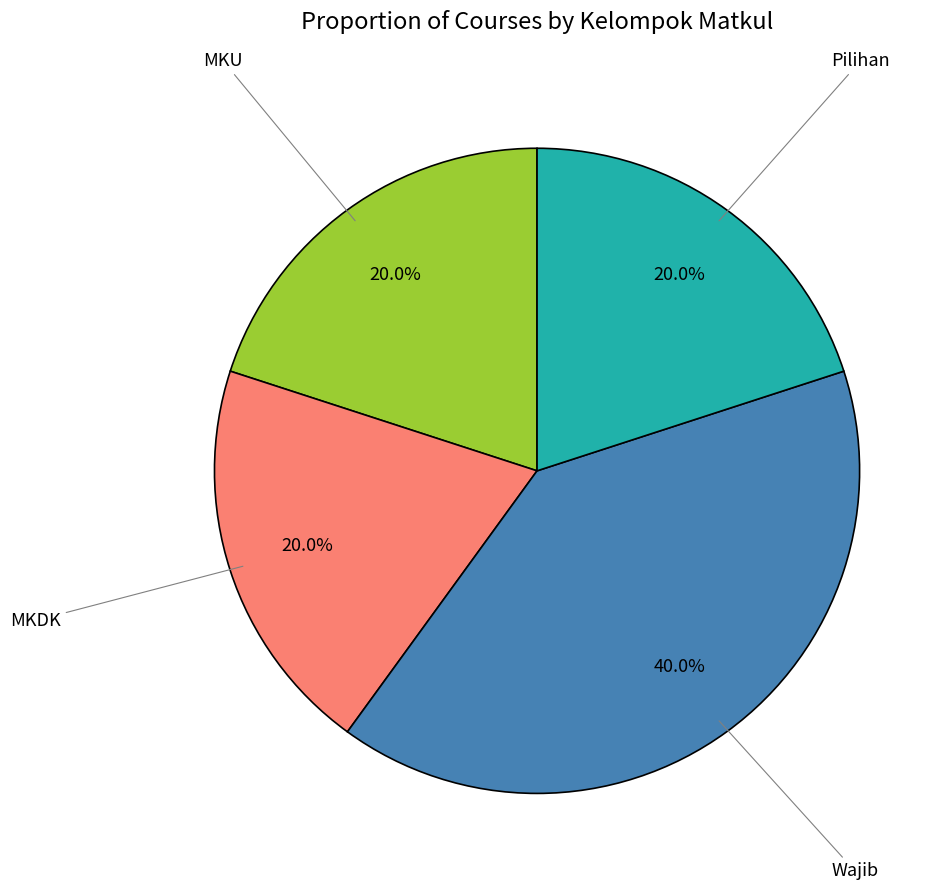

Between MKU and Wajib, which is larger?

Wajib